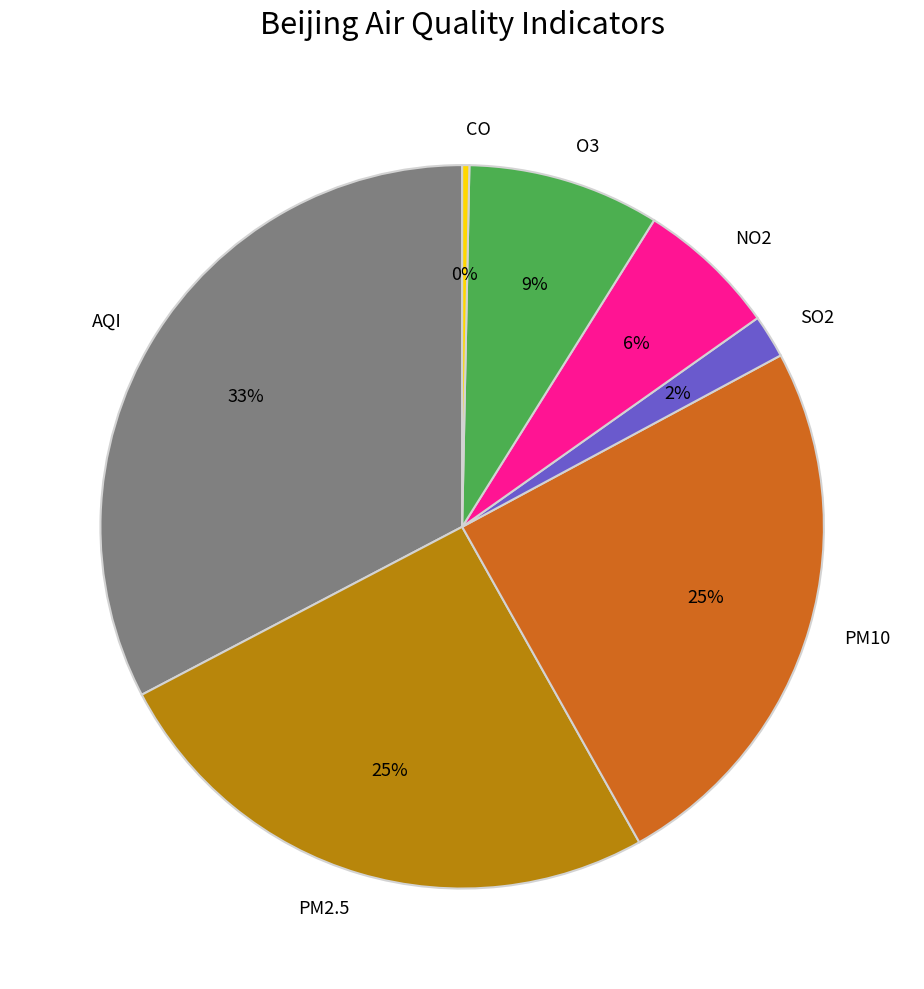

Which has a higher value, PM10 or AQI?

AQI